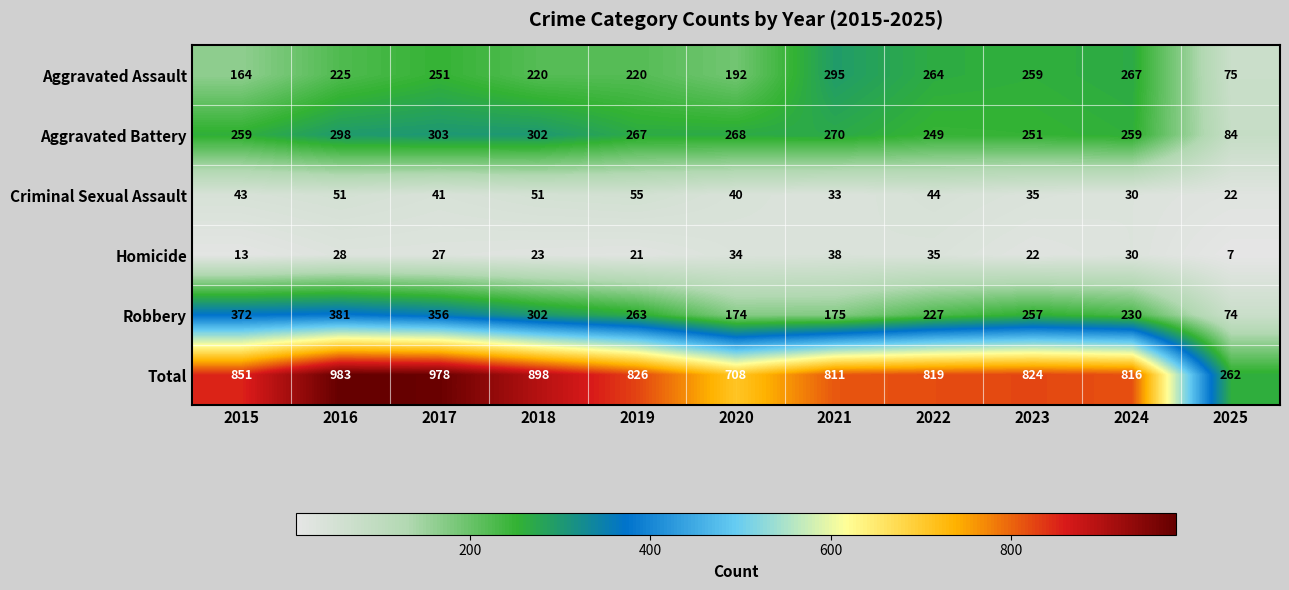

How many series are shown in this chart?

6